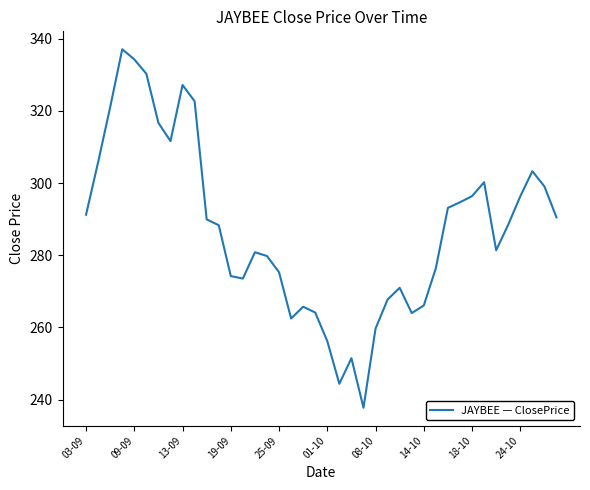

What is the minimum value shown in the chart?

237.8